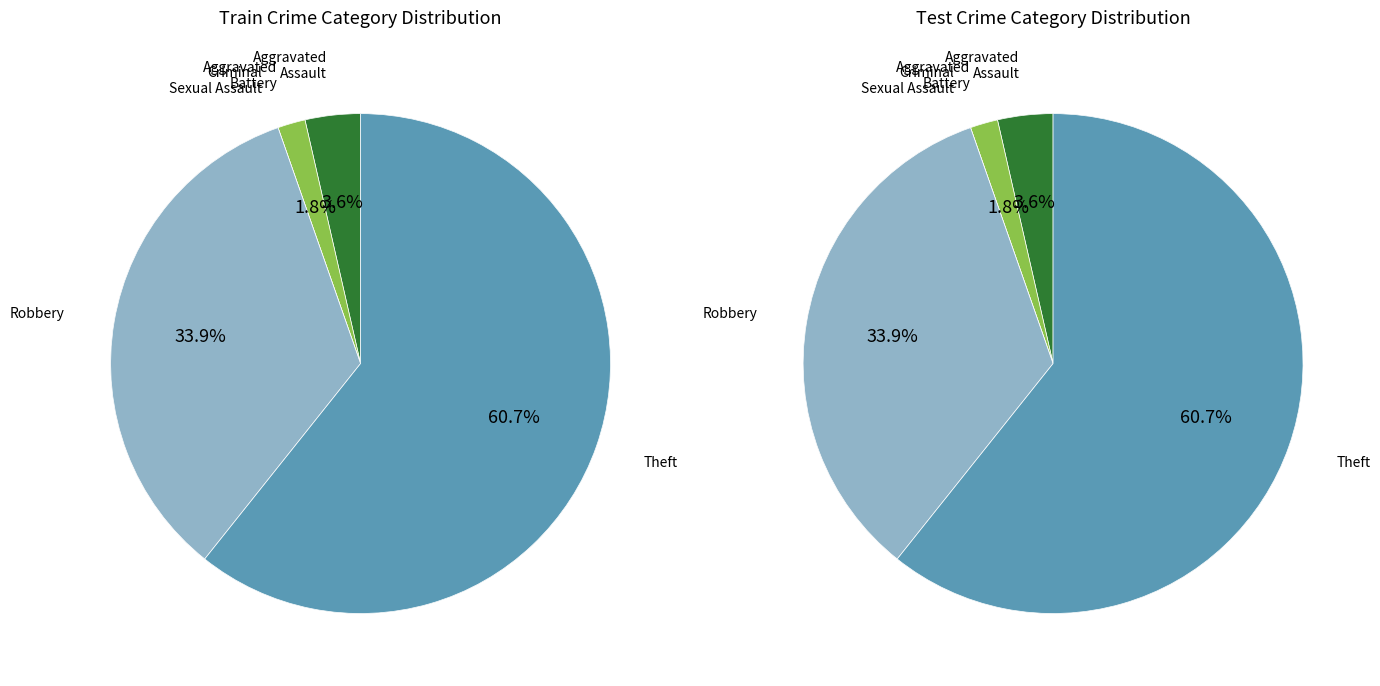

What is the majority slice?

Theft